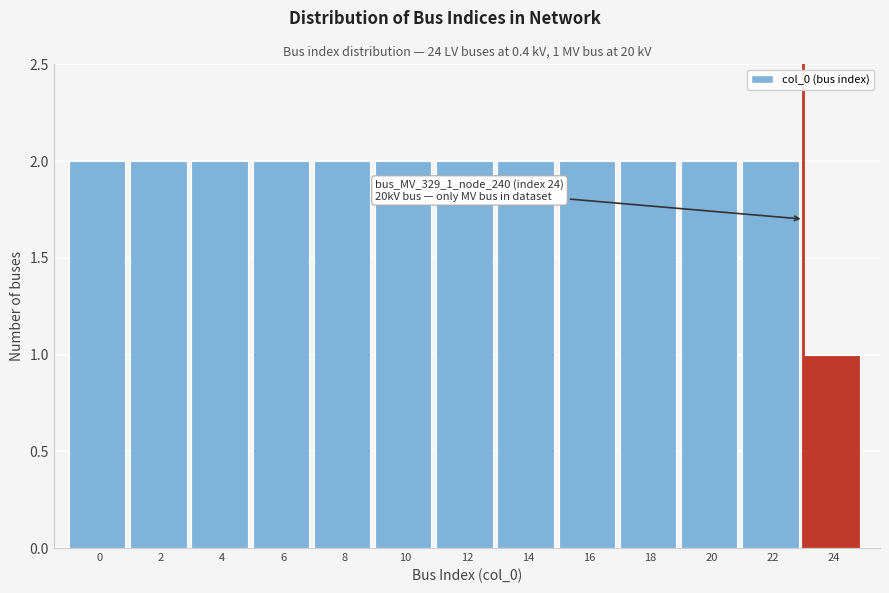

Reading left to right, extract all data points from this chart.

2	2	2	2	2	2	2	2	2	2	2	2	1